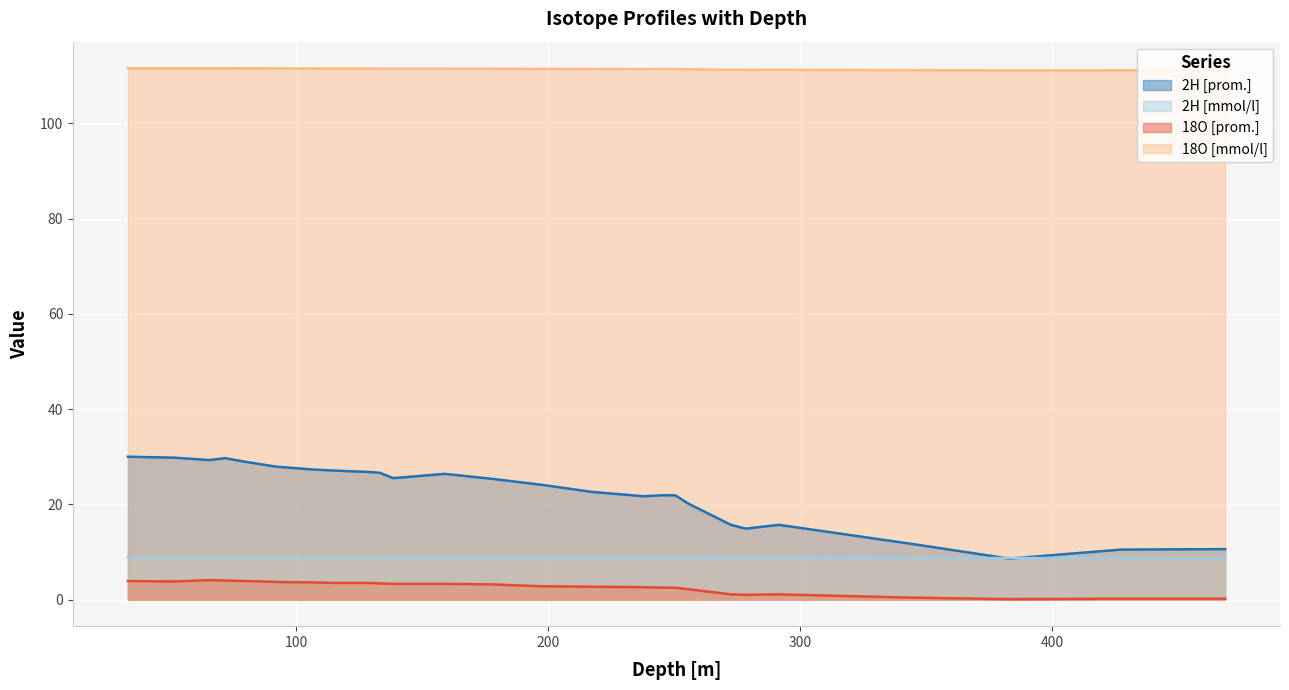

Which series has the largest range (max minus min)?

2H [prom.]